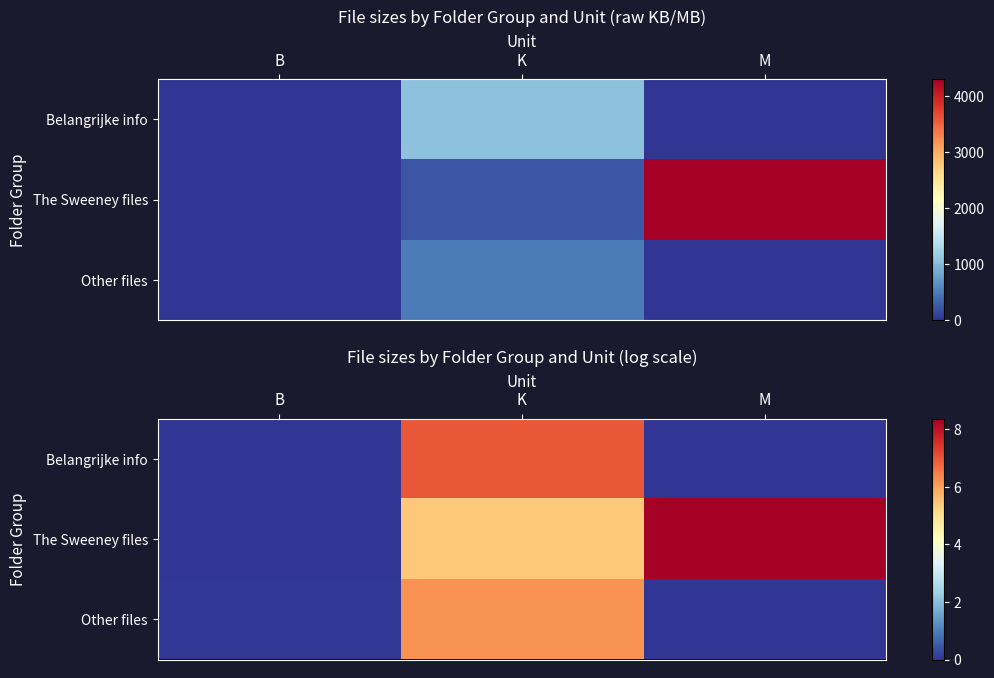

Which series has the widest spread of values?

The Sweeney files